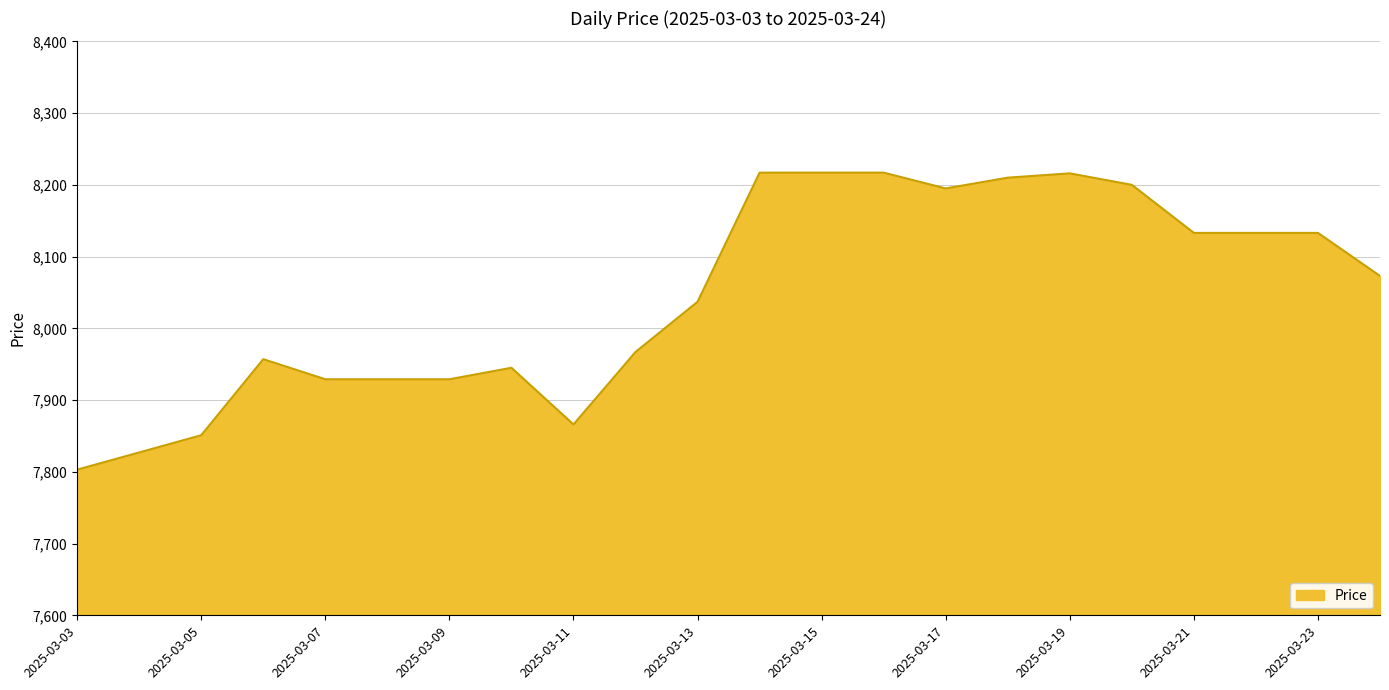

What is the difference between the maximum and minimum values?

414